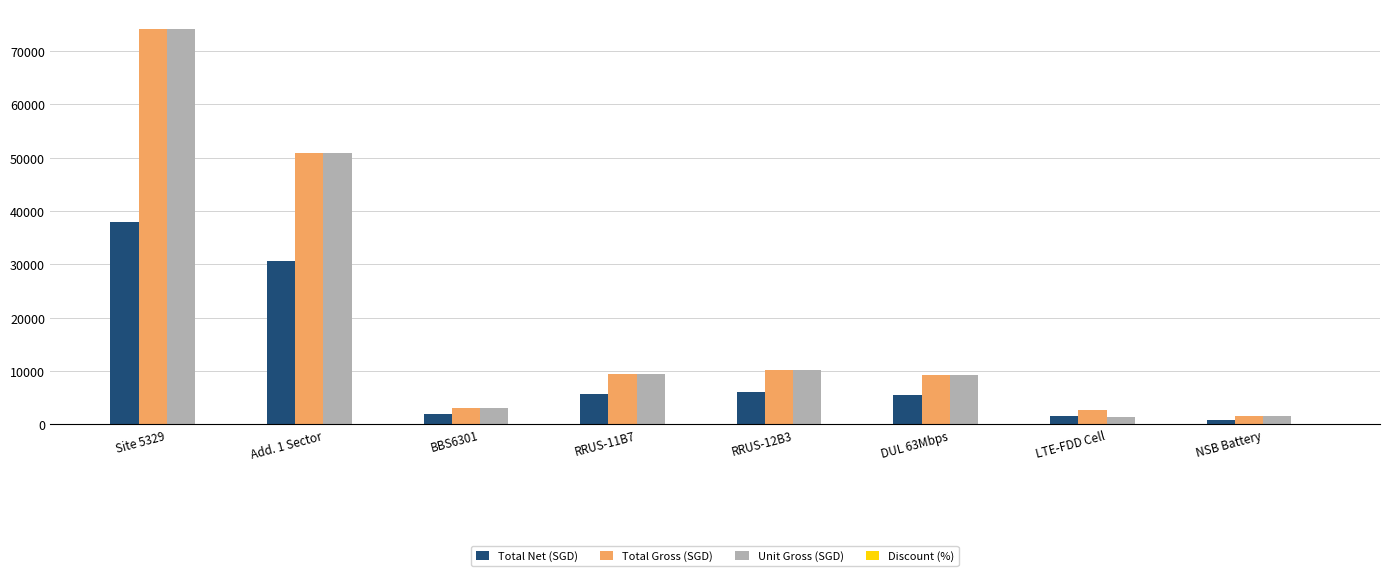

The Total Gross (SGD) series shows 74128.5 at Site 5329. True or false?

True